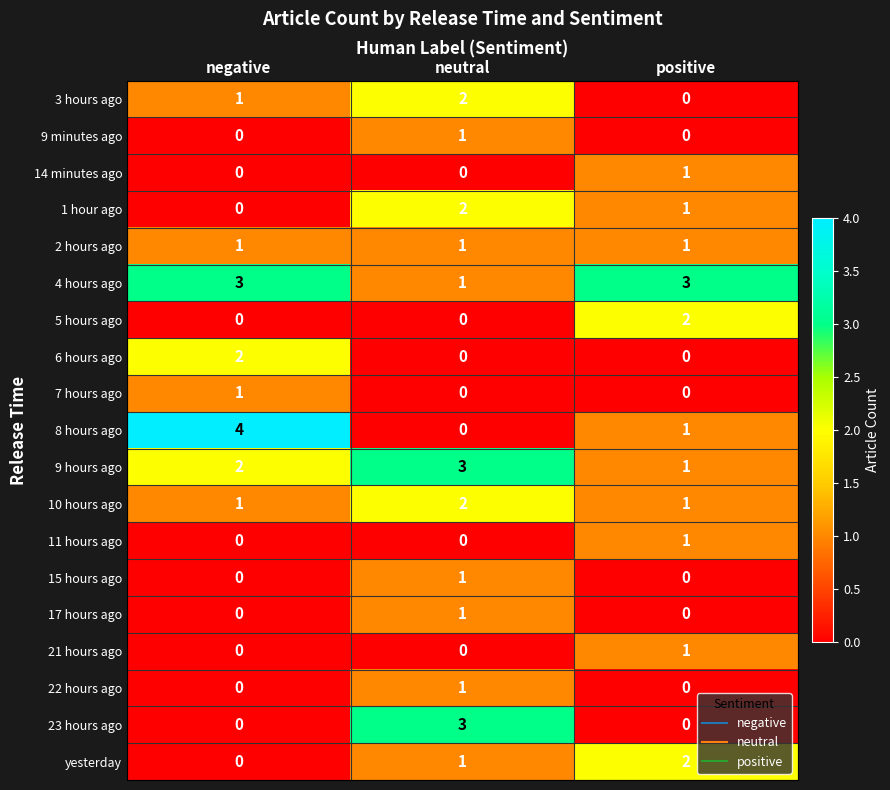

At which category is the sum across all series the highest?

neutral